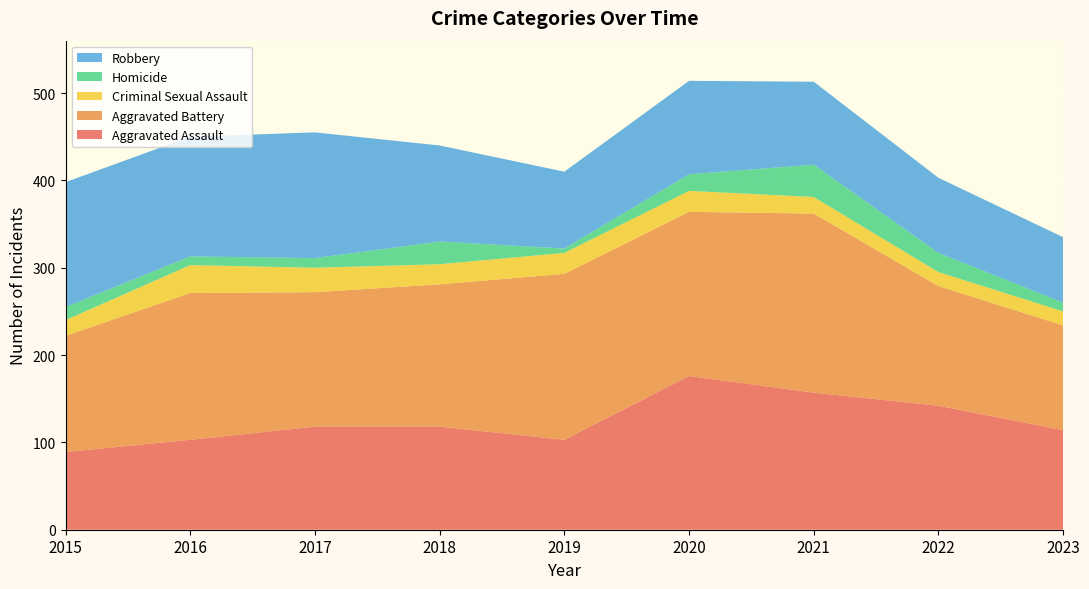

Reading left to right, list all the values displayed in this chart.

Aggravated Assault: 2015=89	2016=103	2017=118	2018=118	2019=103	2020=176	2021=157	2022=142	2023=114
Aggravated Battery: 2015=133	2016=168	2017=154	2018=163	2019=190	2020=188	2021=205	2022=137	2023=120
Criminal Sexual Assault: 2015=18	2016=32	2017=28	2018=23	2019=24	2020=24	2021=19	2022=16	2023=16
Homicide: 2015=15	2016=10	2017=11	2018=26	2019=5	2020=19	2021=37	2022=22	2023=10
Robbery: 2015=143	2016=137	2017=144	2018=110	2019=88	2020=107	2021=95	2022=86	2023=75